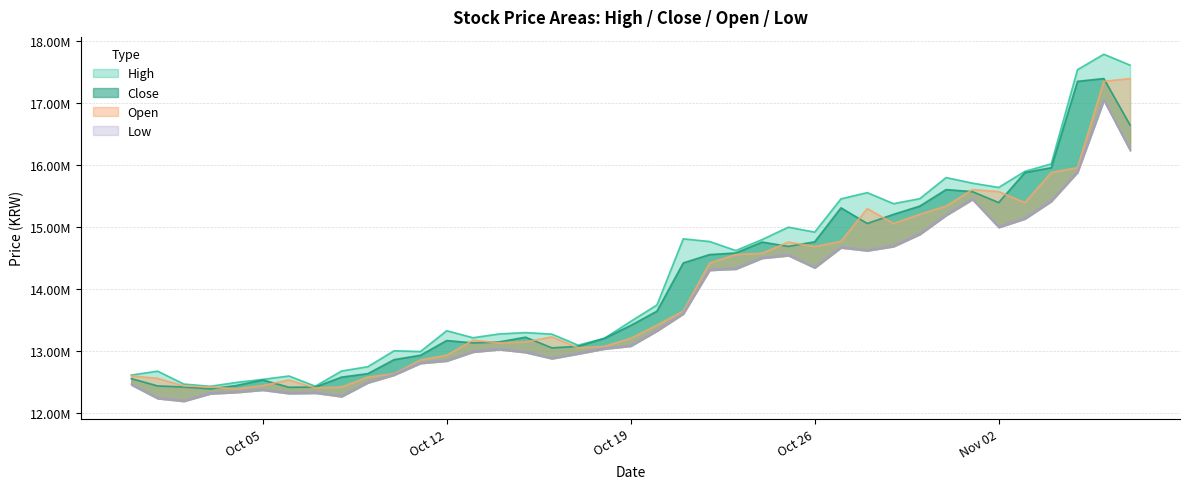

Which category has the highest value in the close series?

2020-11-06